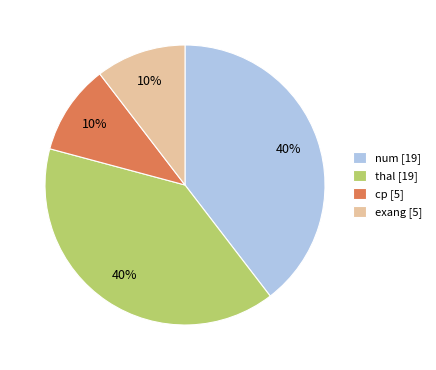

How many slices are in this pie chart?

4